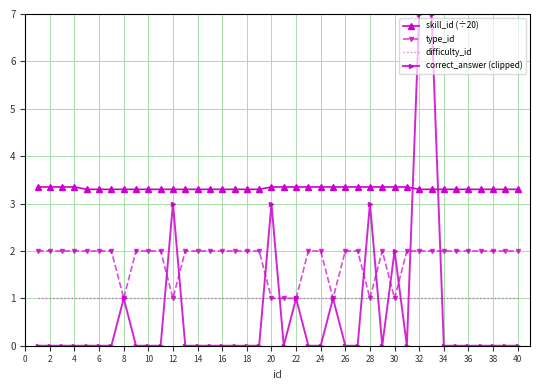

Which series has the widest spread of values?

correct_answer (clipped)